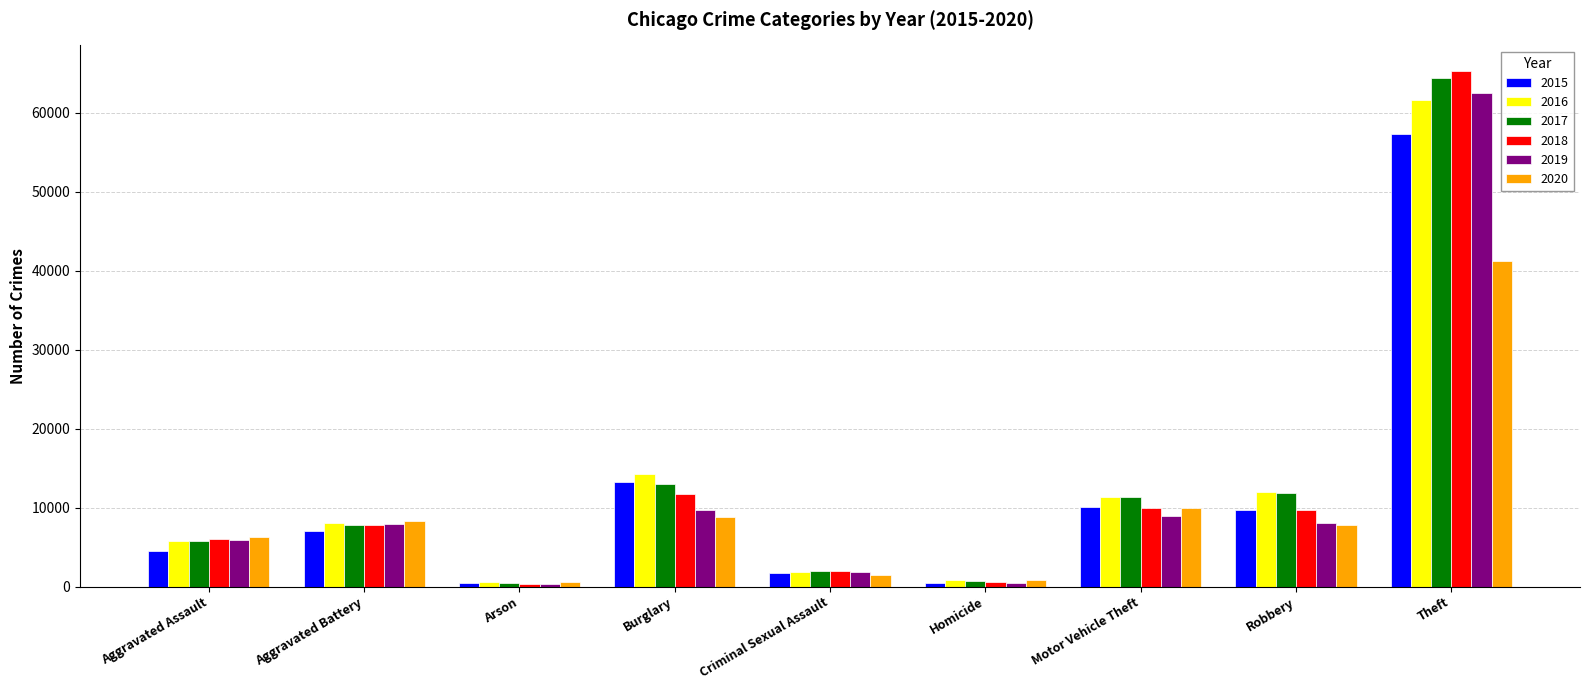

What is the difference between the maximum and minimum values in the 2020 series?

40707